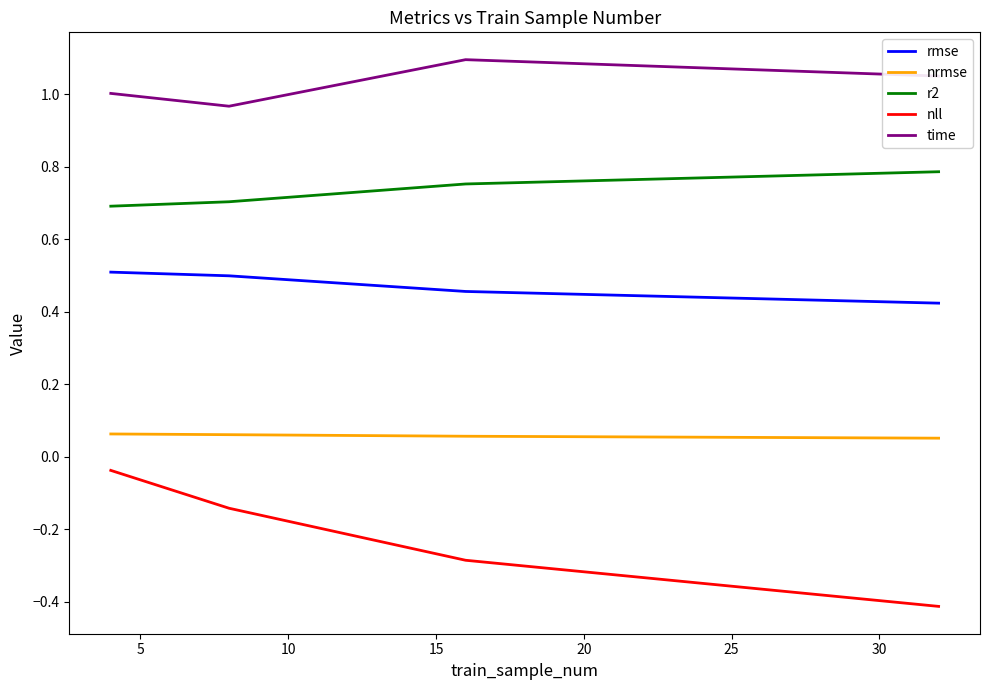

Rank the series by their average value, from highest to lowest.

time, r2, rmse, nrmse, nll